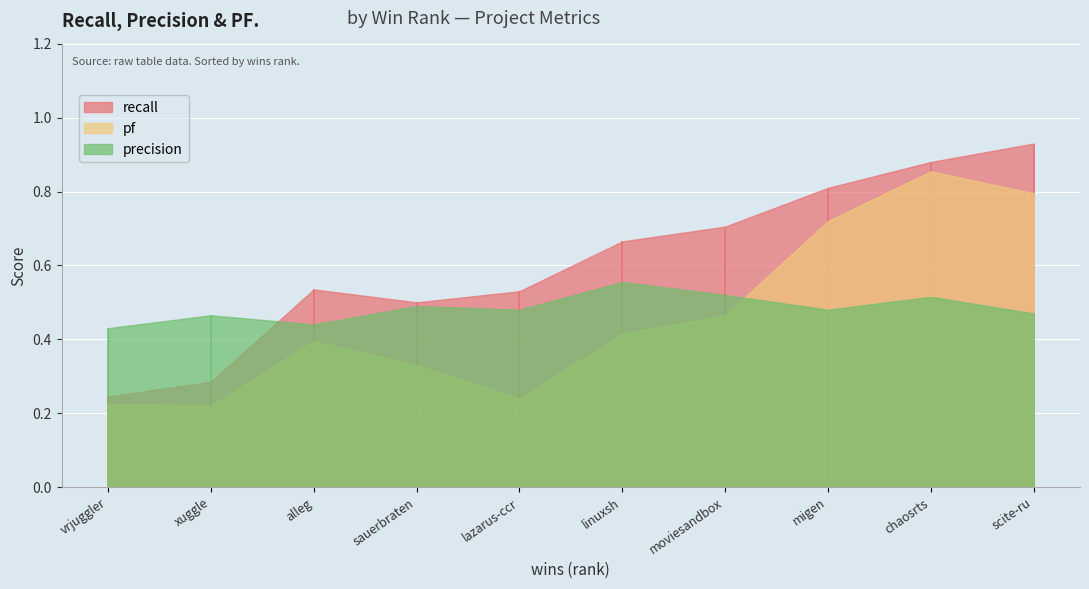

What are all the series names shown in the legend?

recall, pf, precision